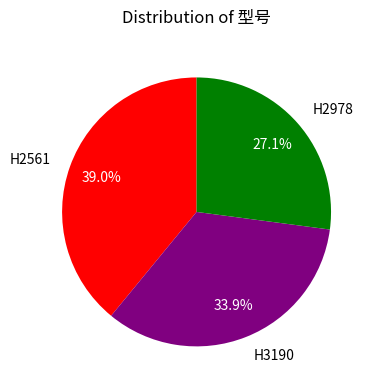

What is the smallest slice in the pie chart?

H2978